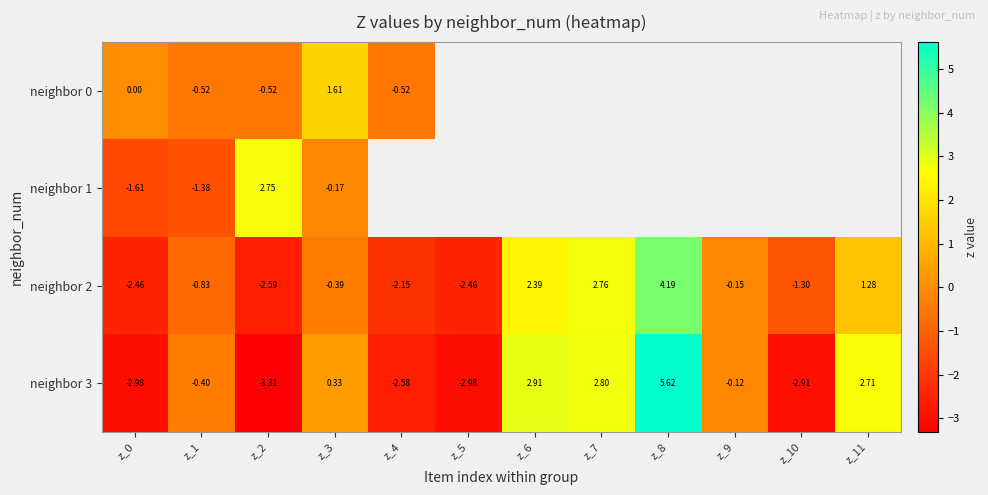

What is the difference between the maximum and minimum values in the neighbor 3 series?

8.9